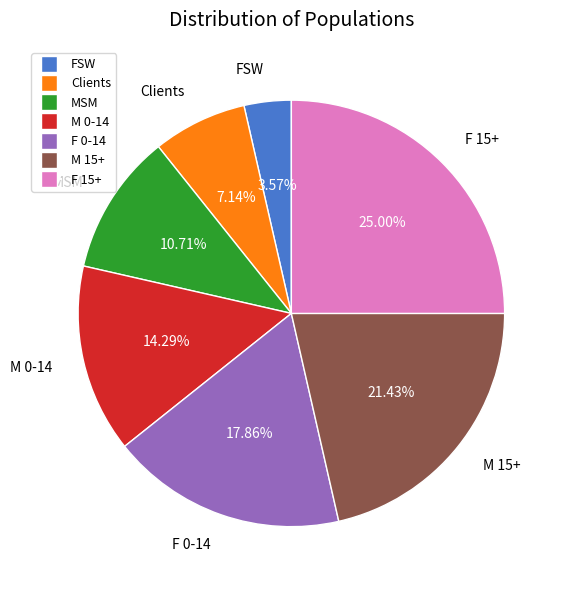

True or false: F 15+ accounts for 37% of the total.

False